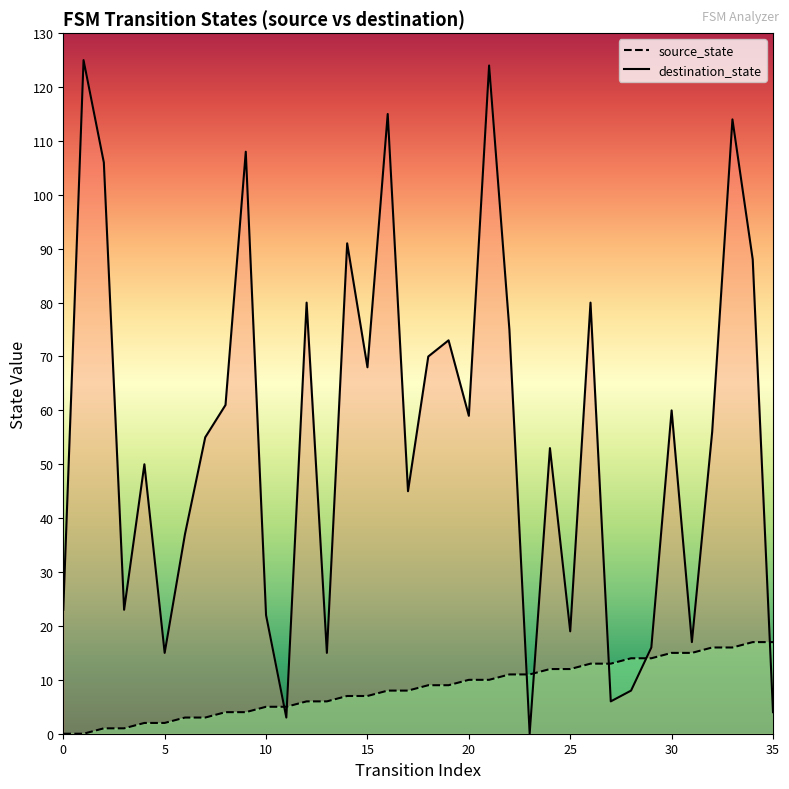

What is the label of the 27th point from the right?

9